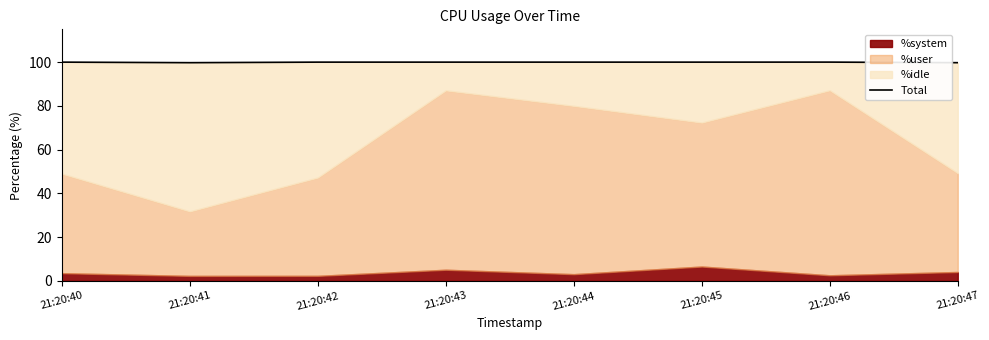

Which category has the highest value across all series?

21:20:46